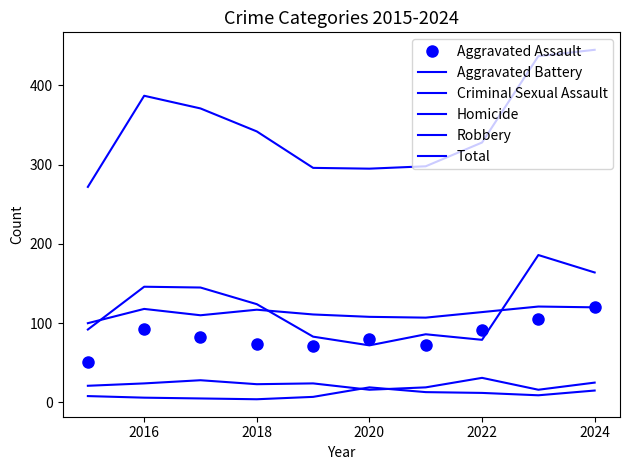

How many values in the Robbery series exceed 124?

4